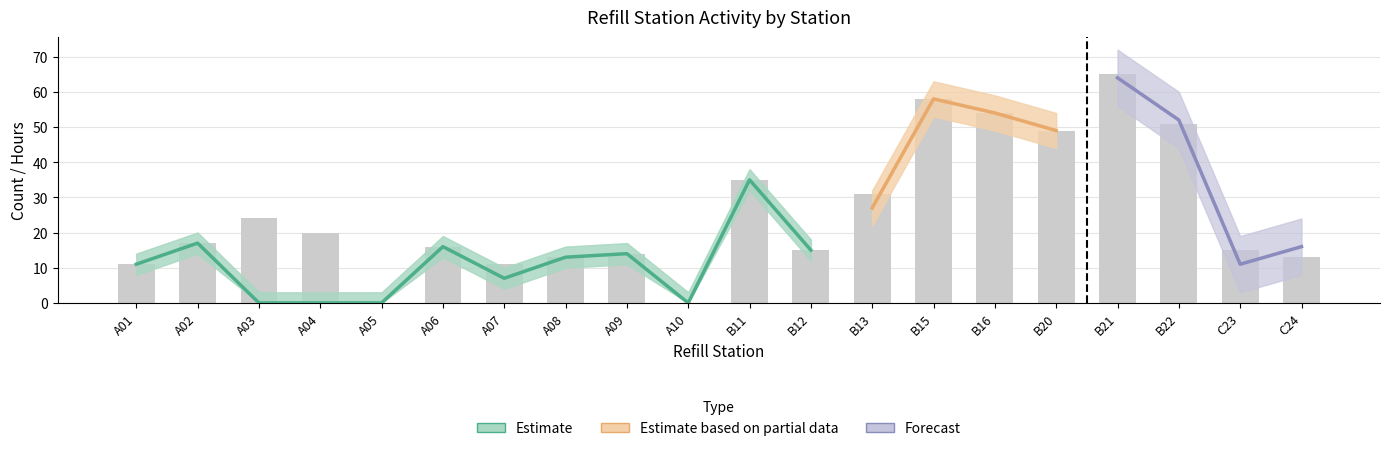

Read the textBox13 (x-count) value at C23.

15